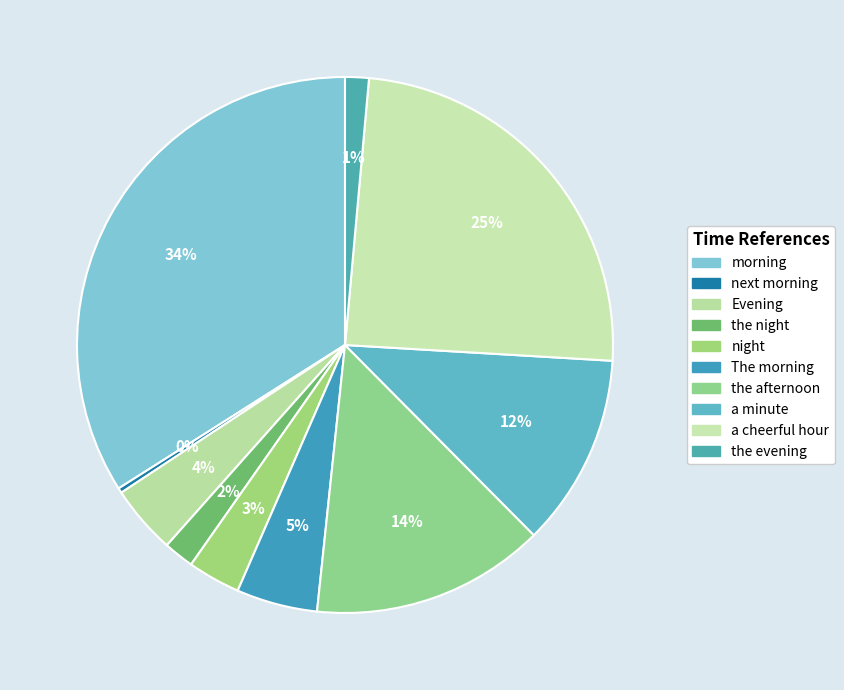

How many segments does this pie chart have?

10